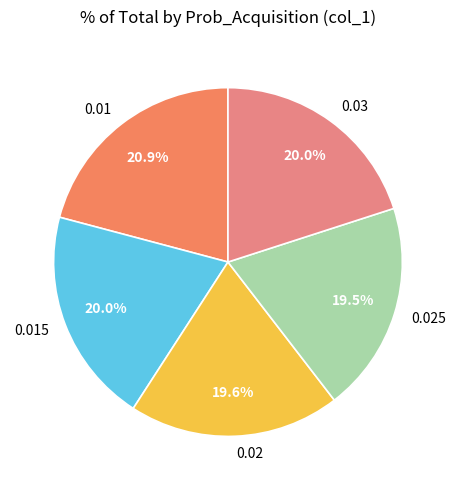

To the nearest percent, what is the average slice percentage?

20%